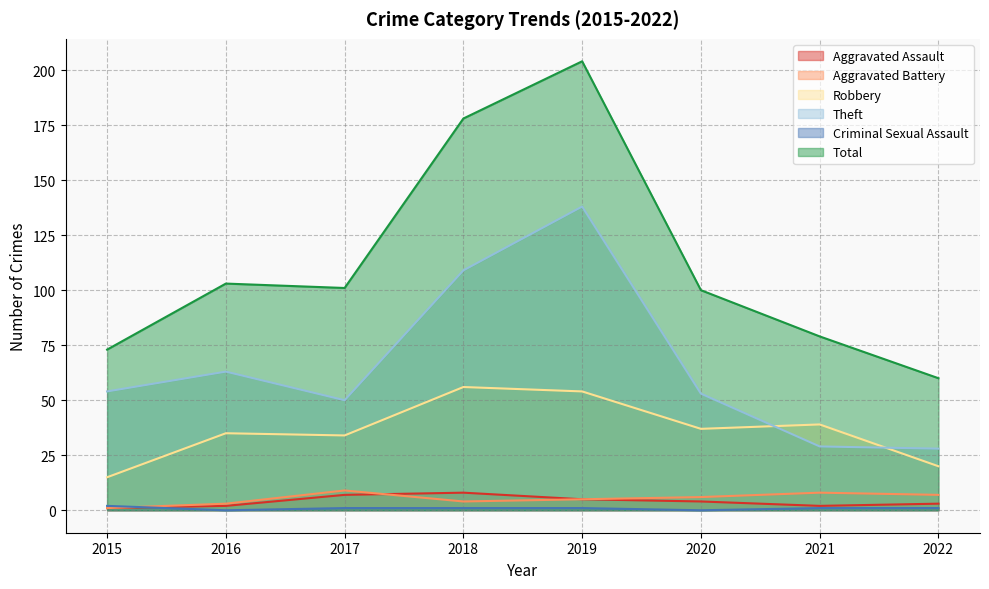

True or false: Total and Aggravated Battery cross at least once.

False